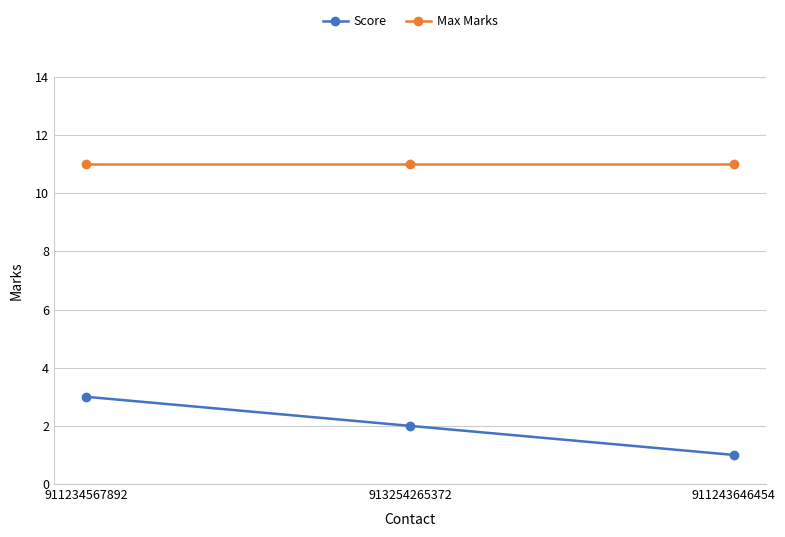

The value of Score at 913254265372 is 3. True or false?

False